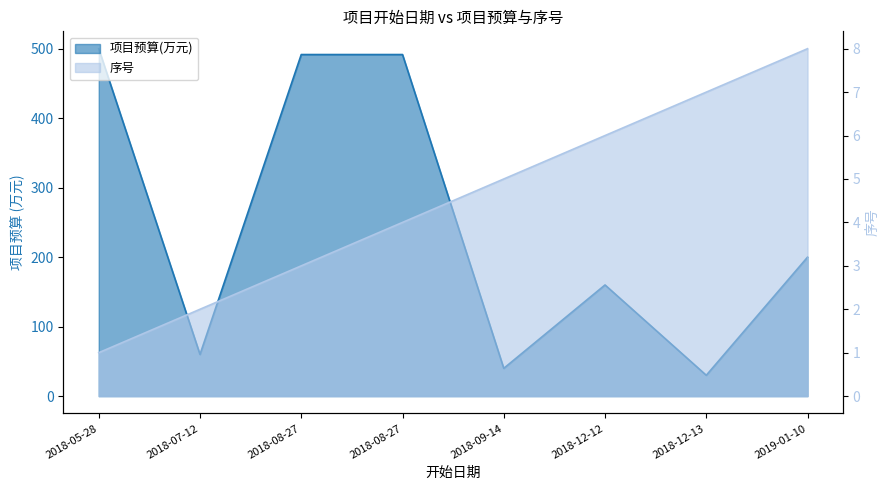

The 项目序号 series shows 9.7 at 2018-12-12. True or false?

False